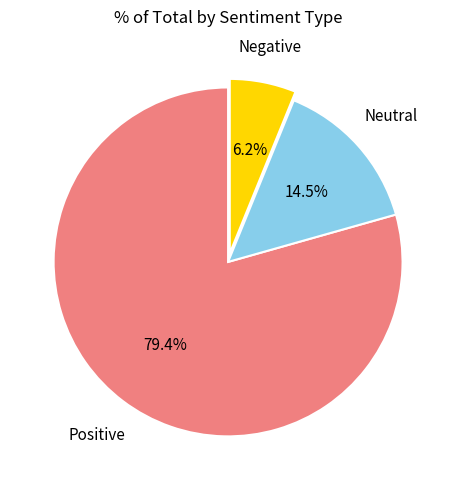

Is there any slice that represents more than half of the pie?

Yes